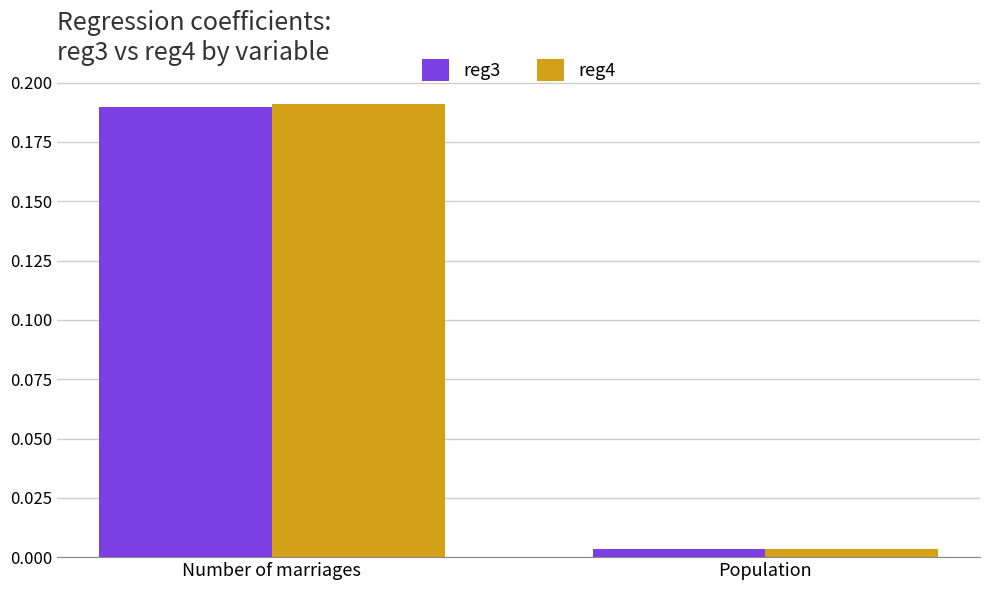

Which series has the largest range (max minus min)?

reg4